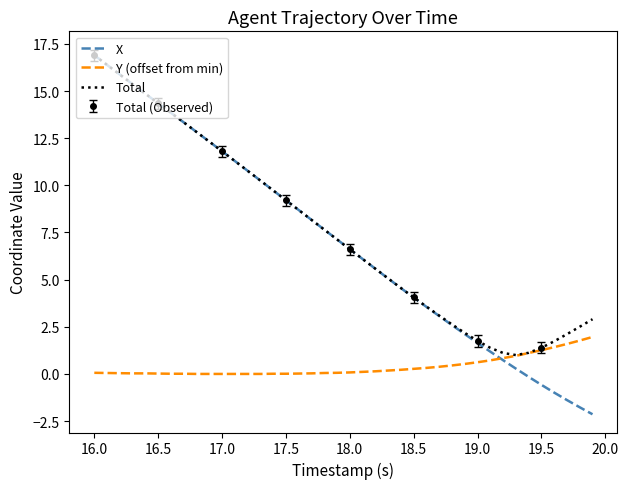

How many times do X and Y (offset from min) cross each other?

1